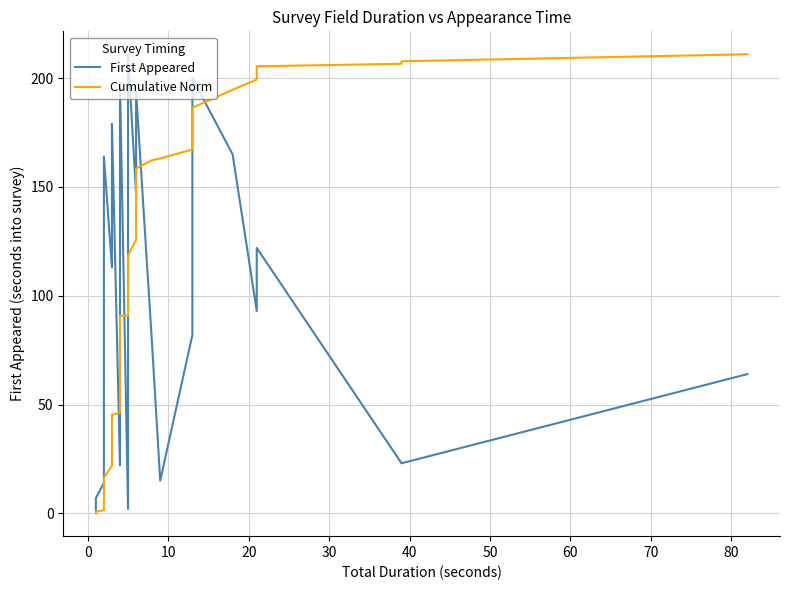

At how many categories does at least one series exceed 11?

37